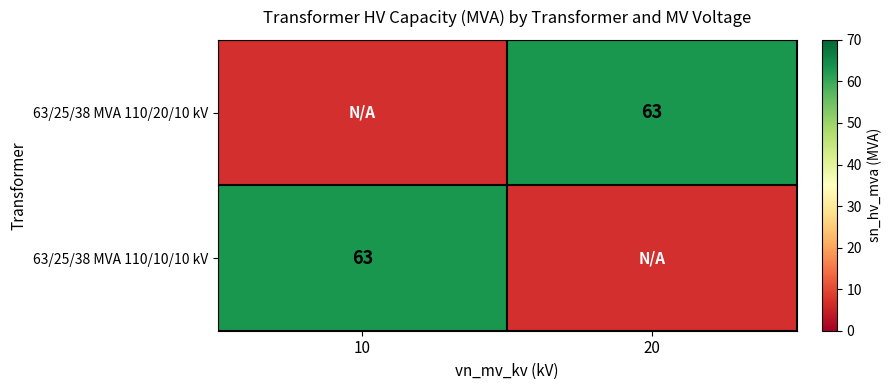

The 63/25/38 MVA 110/20/10 kV series shows 109.8 at 20. True or false?

False